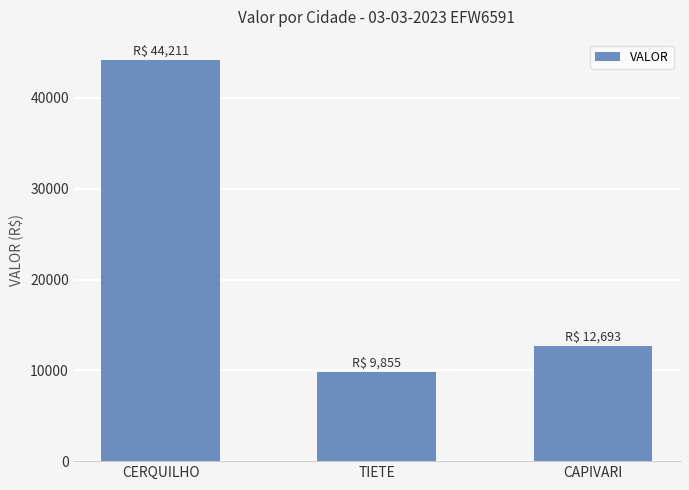

How many bars are there in total?

3